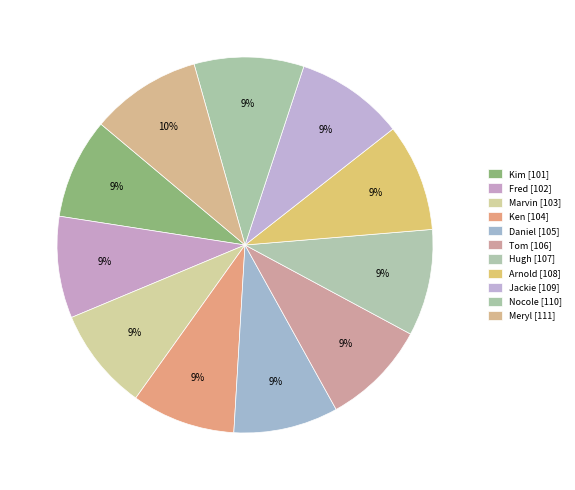

Count the number of slices in the pie.

11